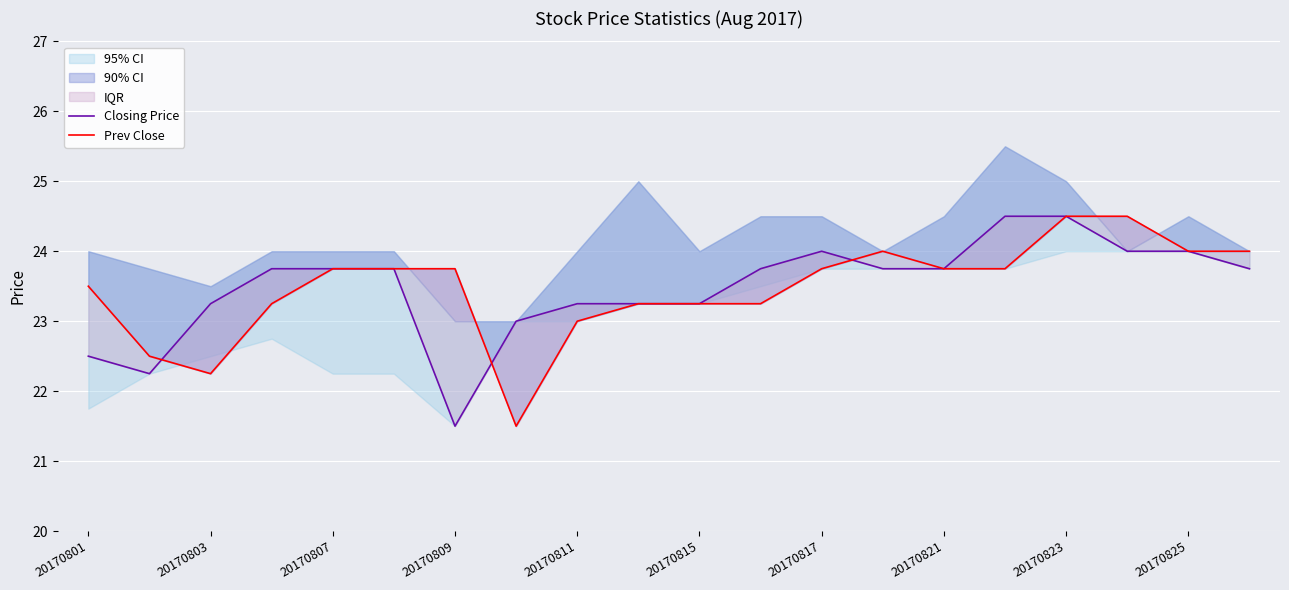

Is it true that Prev Close equals 14.7 at 20170815?

False